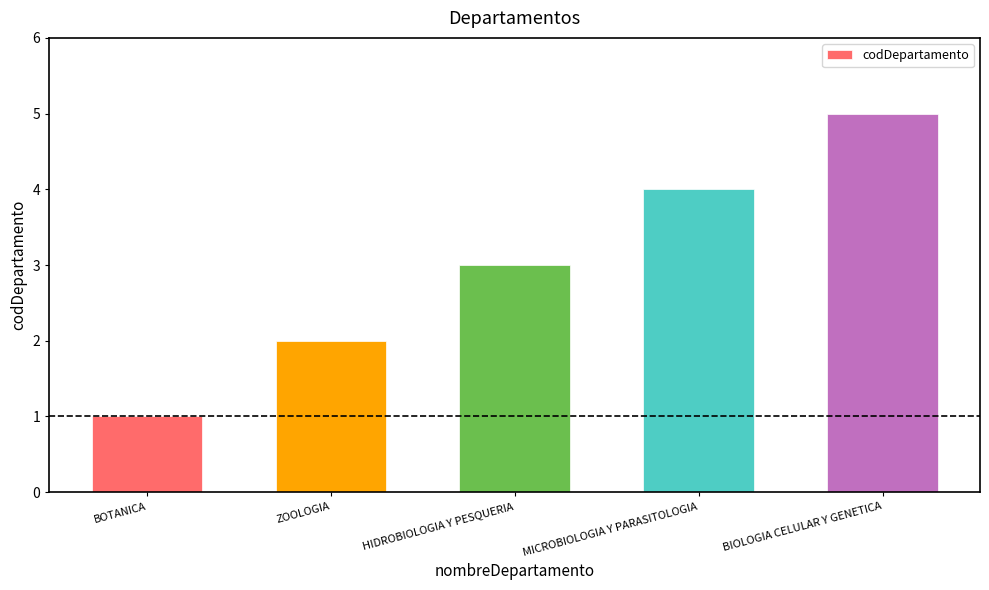

Which label corresponds to the largest value in the chart?

BIOLOGIA CELULAR Y GENETICA